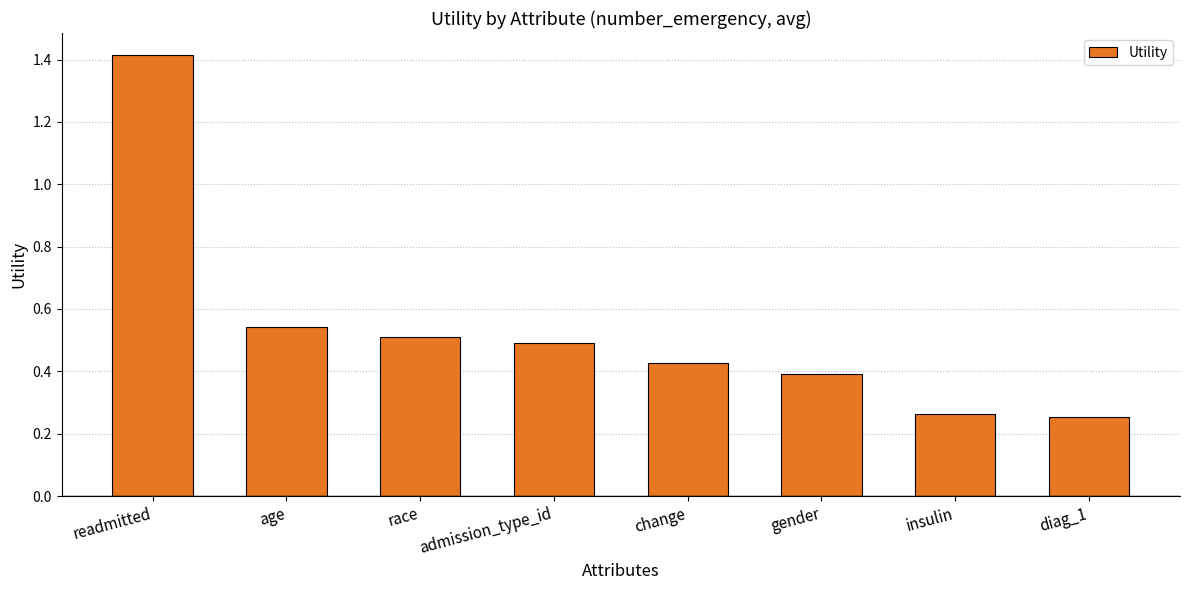

What is the sum of all values?

4.3